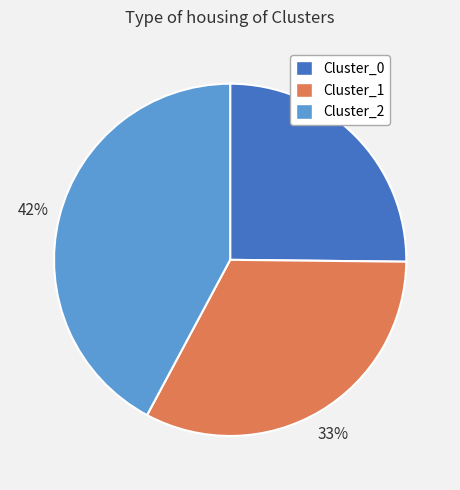

What is the ratio of the value at Cluster_0 to the value at Cluster_2?

0.6